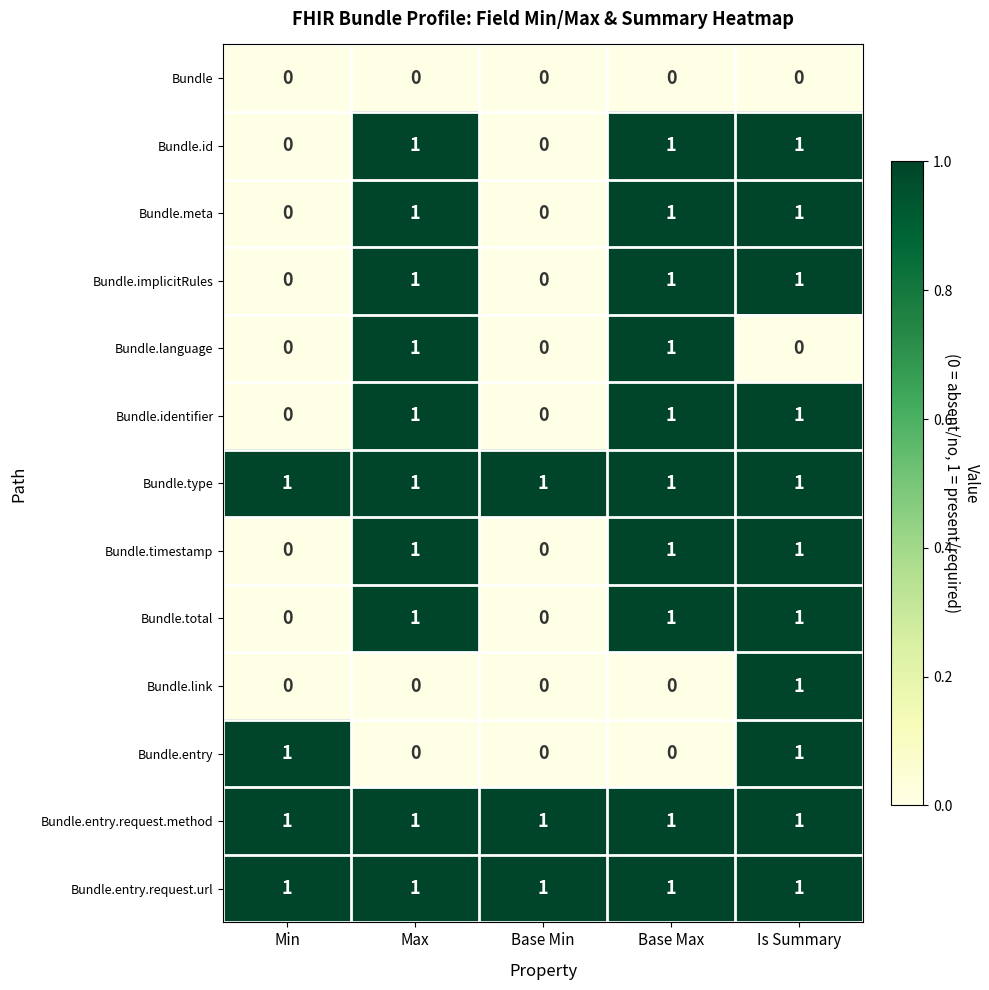

What is the total value across all series at Base Min?

3